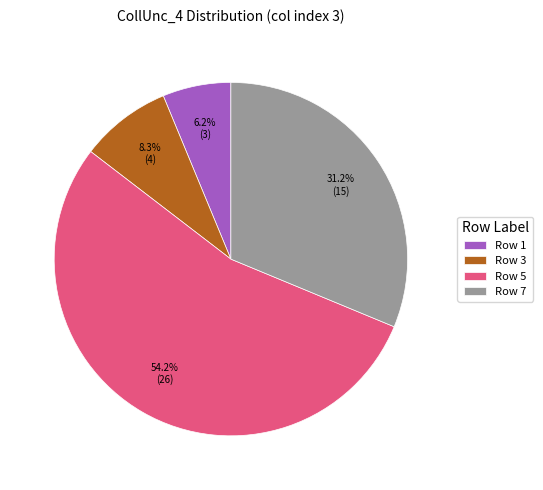

Between Row 5 and Row 7, which is larger?

Row 5